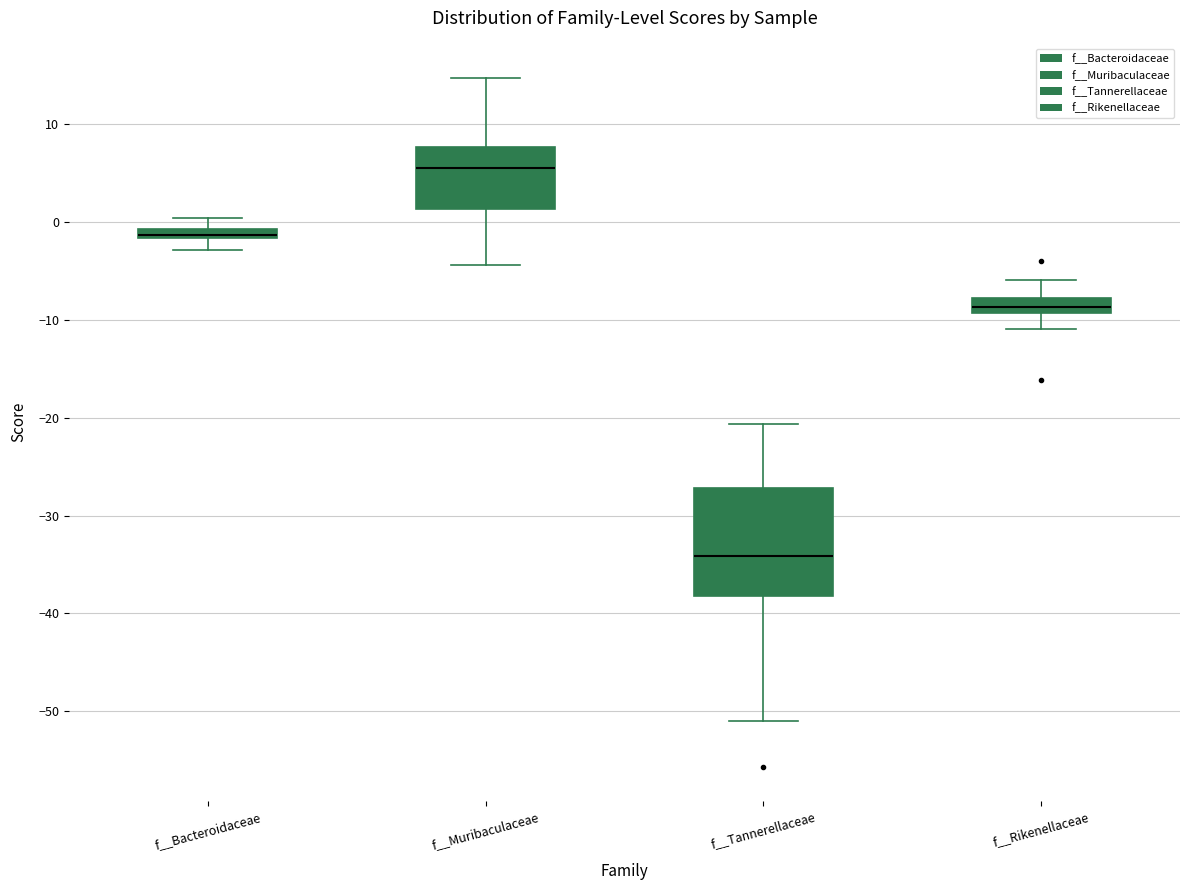

Which box's median line is the lowest?

f__Tannerellaceae